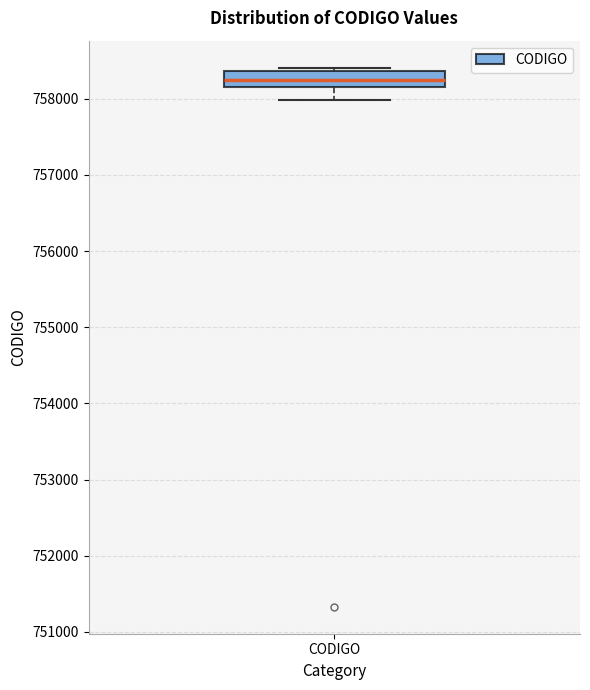

Transcribe this box plot: give where the median line is, the range the box spans, and where the two whiskers end, as read against the y-axis. The values are not printed on the chart, so give them approximately, as read against the axis.

median 758200 (inside the box), box 758200 to 758400, whiskers 758000 to 758400 (just above the box's upper edge)